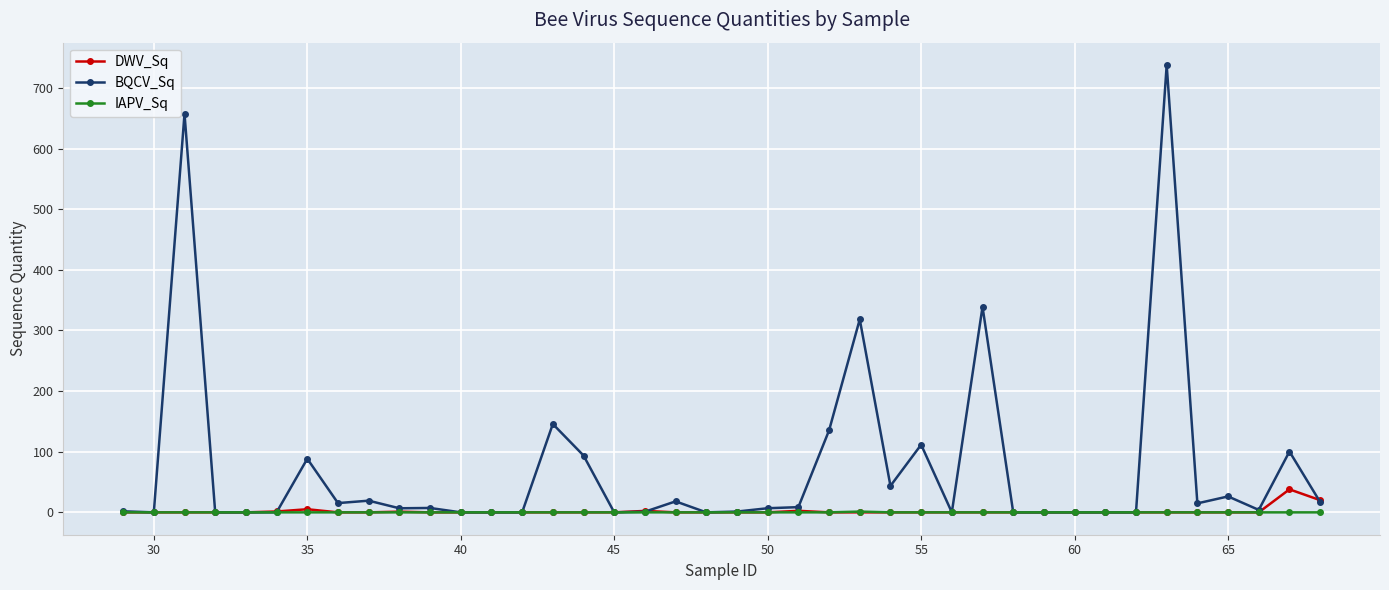

What is the highest value of the BQCV_Sq series?

737.8